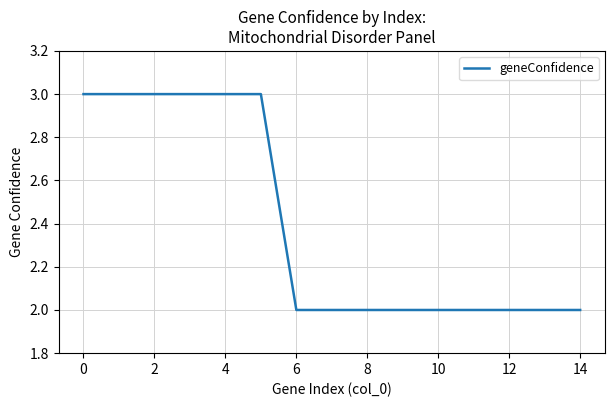

What is the greatest value displayed?

3